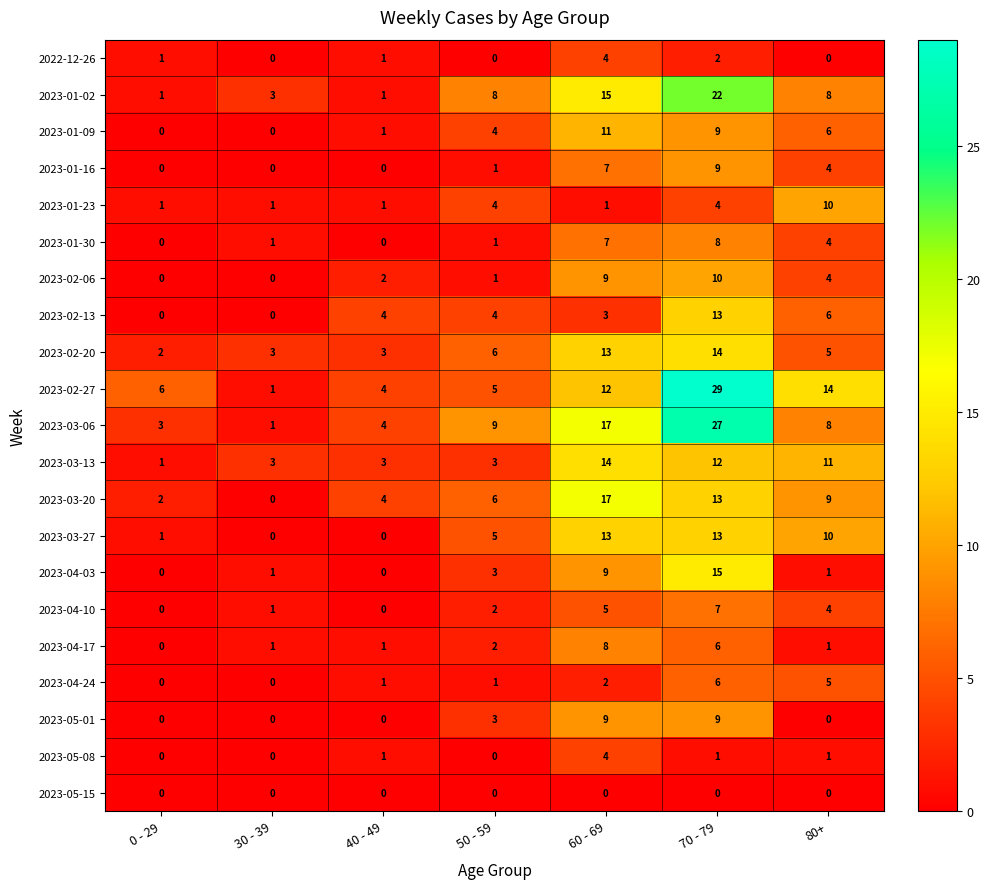

What is the maximum value shown in the chart?

29